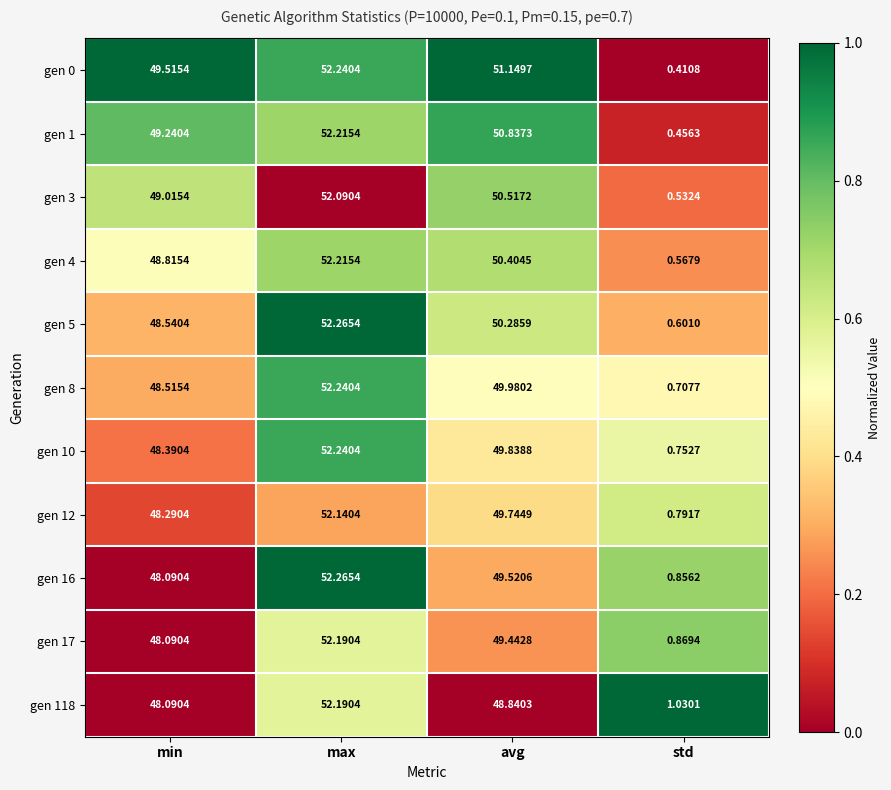

At which label does gen 8 first exceed 49?

max